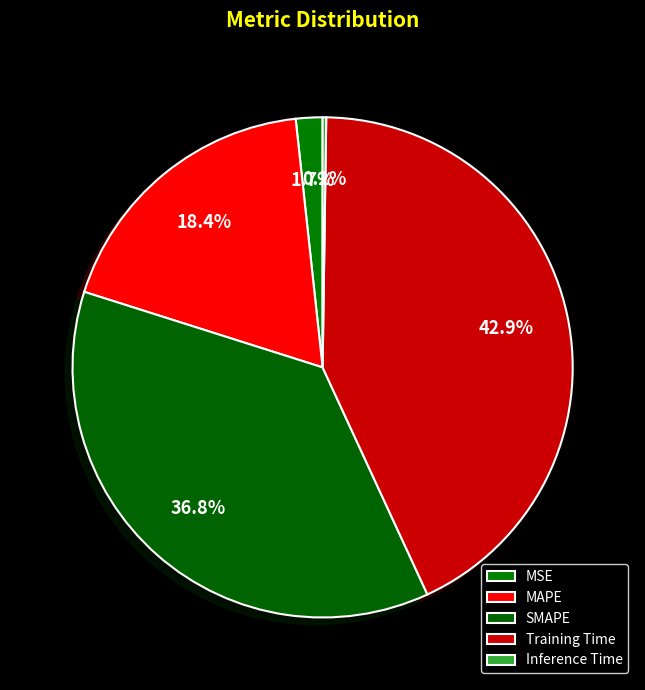

Which slice is the smallest?

Inference Time